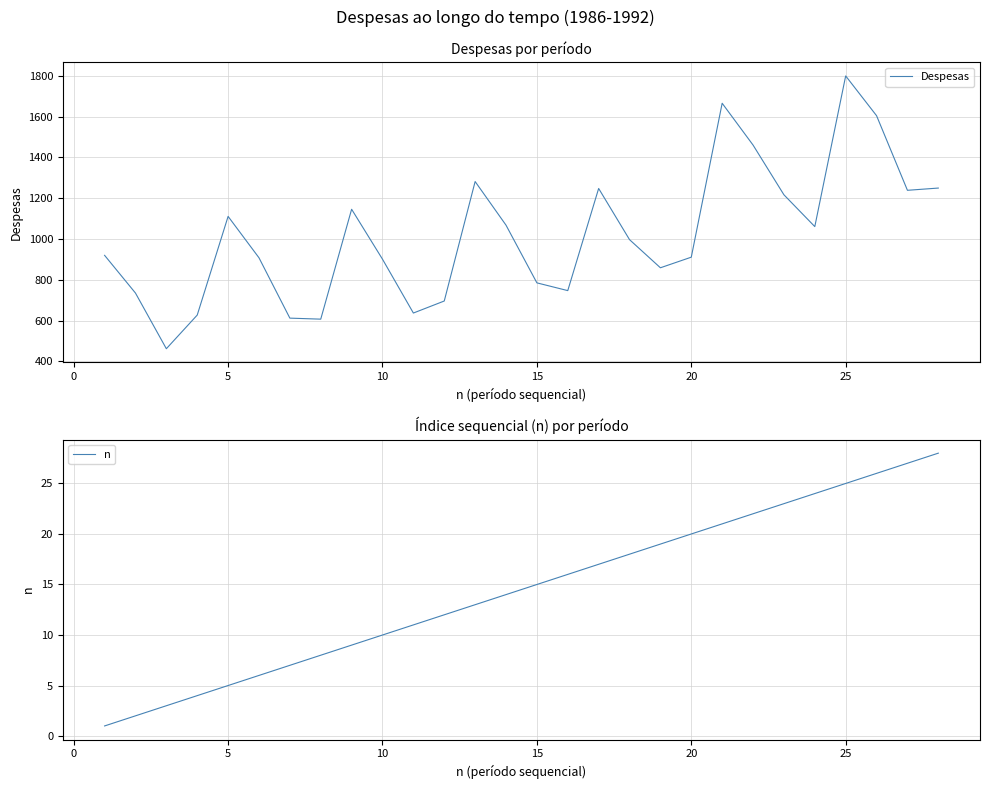

List the series in order of their overall mean, highest first.

Despesas, n